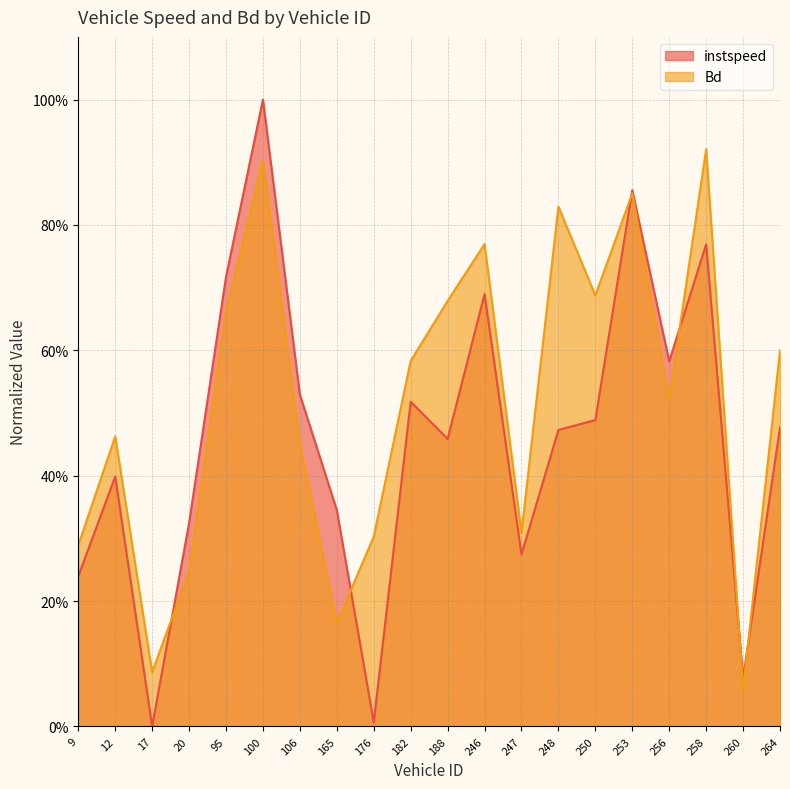

List the series in order of their overall mean, highest first.

Bd, instspeed